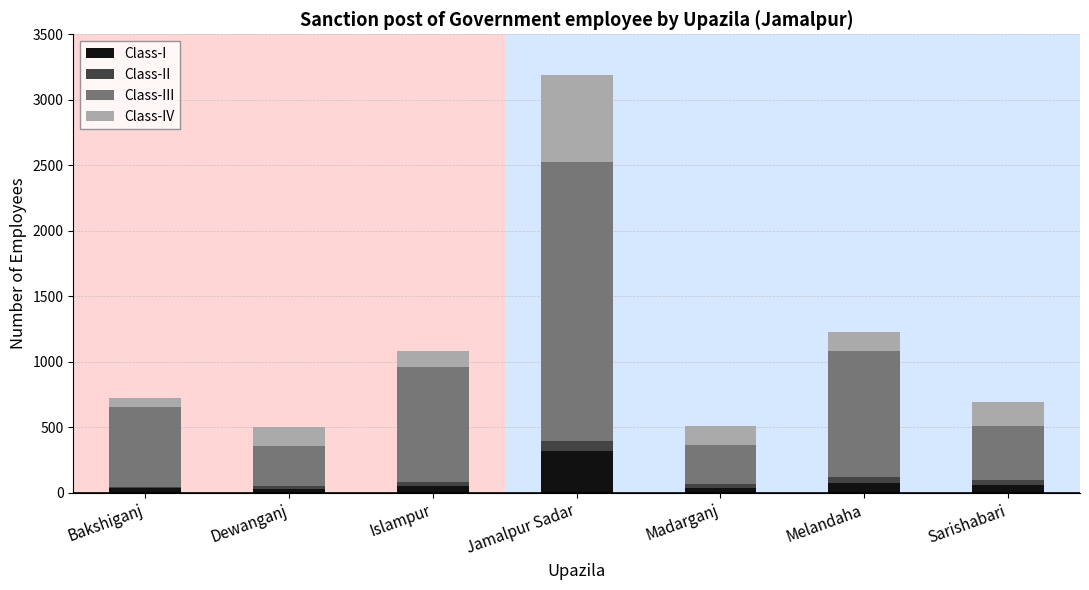

What is the highest value of the Class-I series?

319